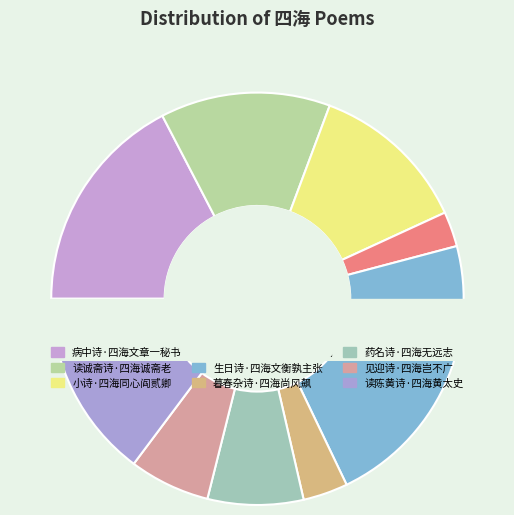

What is the largest slice in the pie chart?

生日诗·四海文衡孰主张